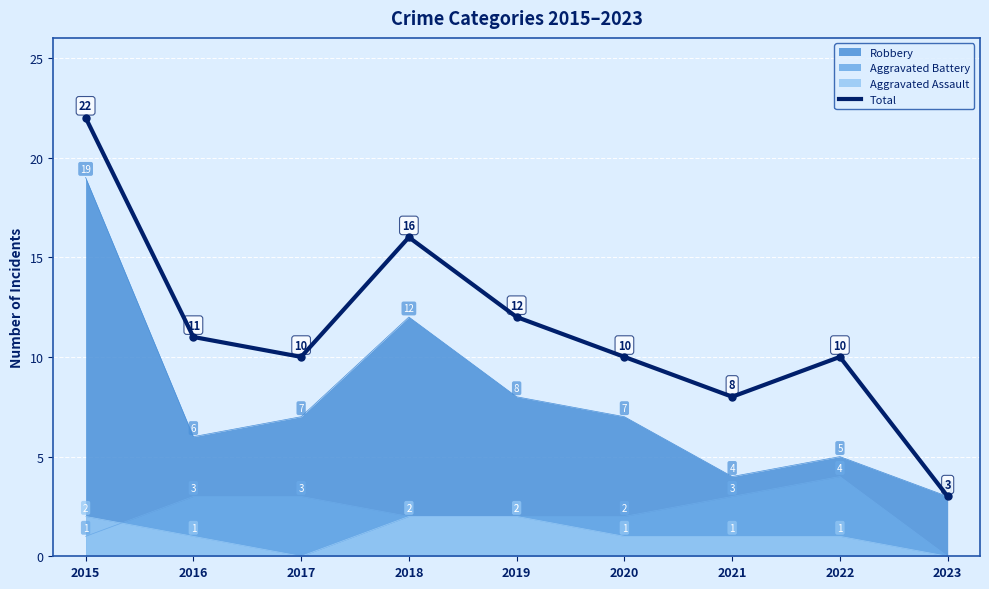

What is the sum of the values at 2016 and 2023?

14